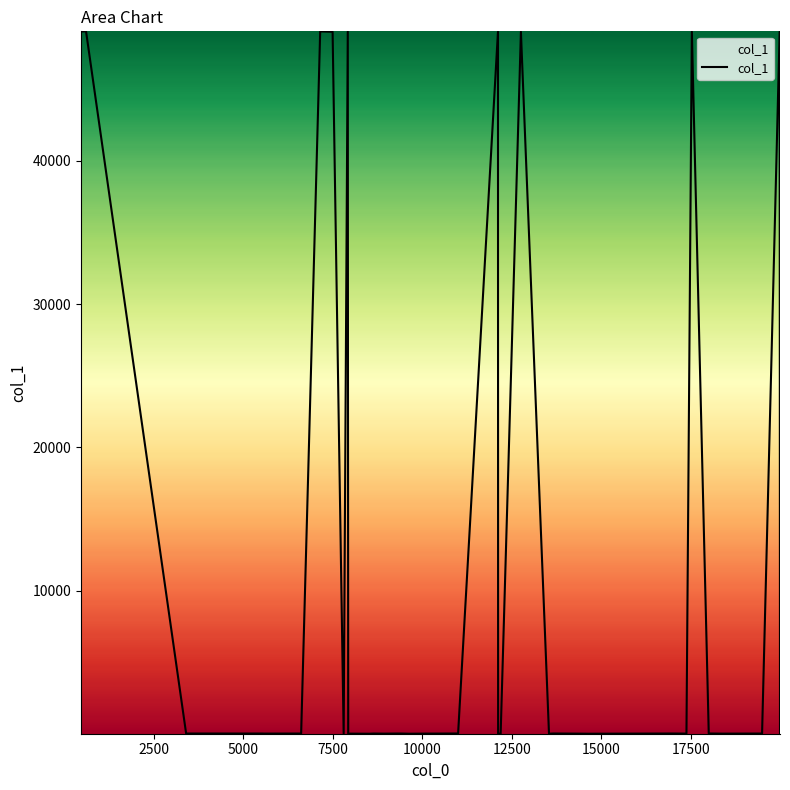

What is the smallest value displayed?

1